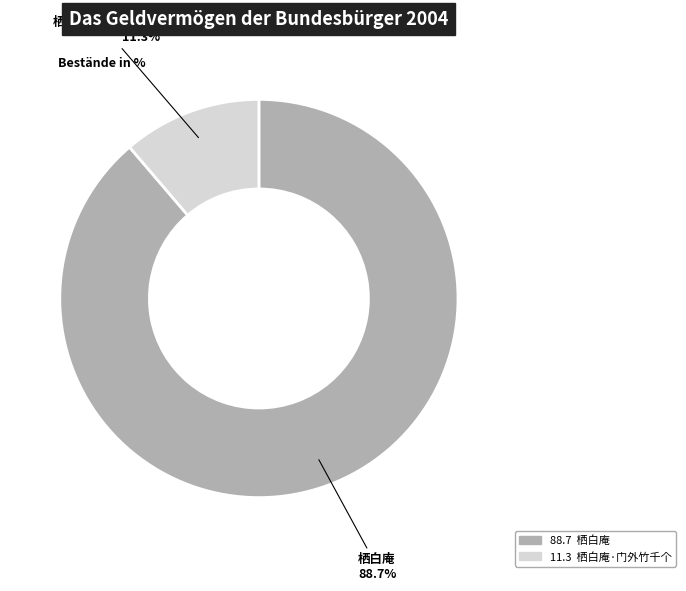

Approximately how many times larger is the value at 栖白庵·门外竹千个 compared to 栖白庵?

0.1